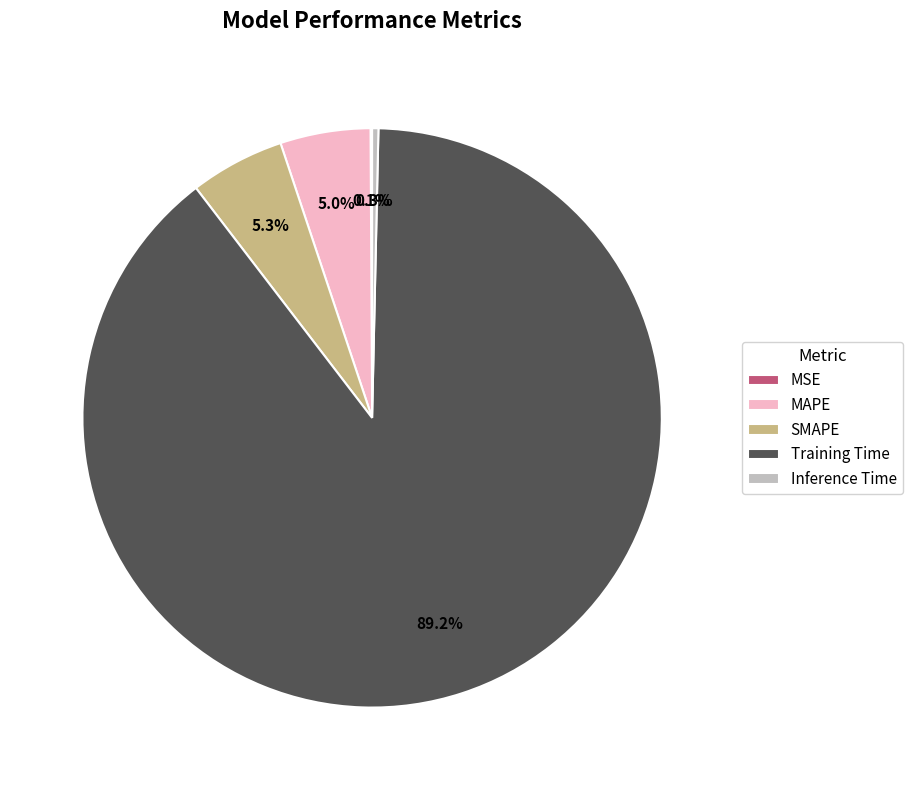

How much of the chart is everything except MAPE?

95.0%